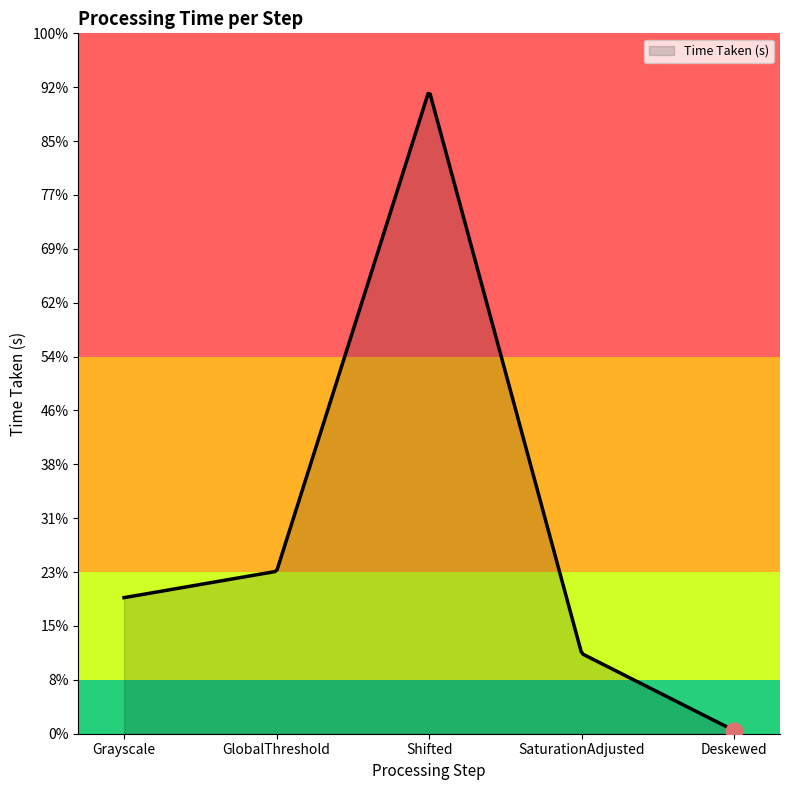

Which category has the lowest value across all series?

Deskewed